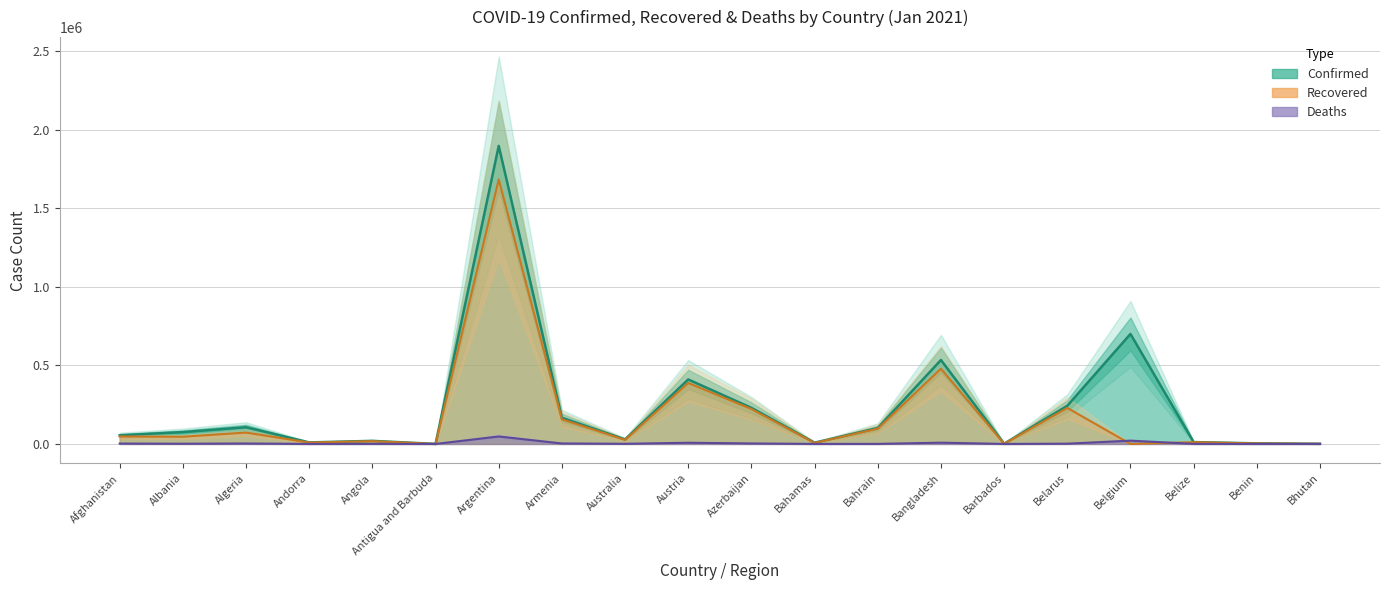

How many lines are shown in the chart?

3